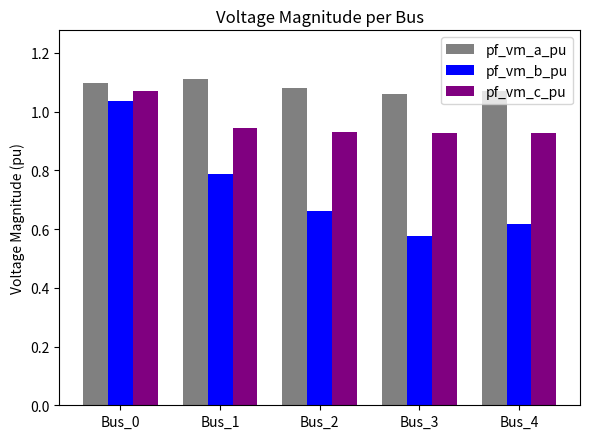

What is the sum of the pf_vm_a_pu values at Bus_0 and Bus_4?

2.2